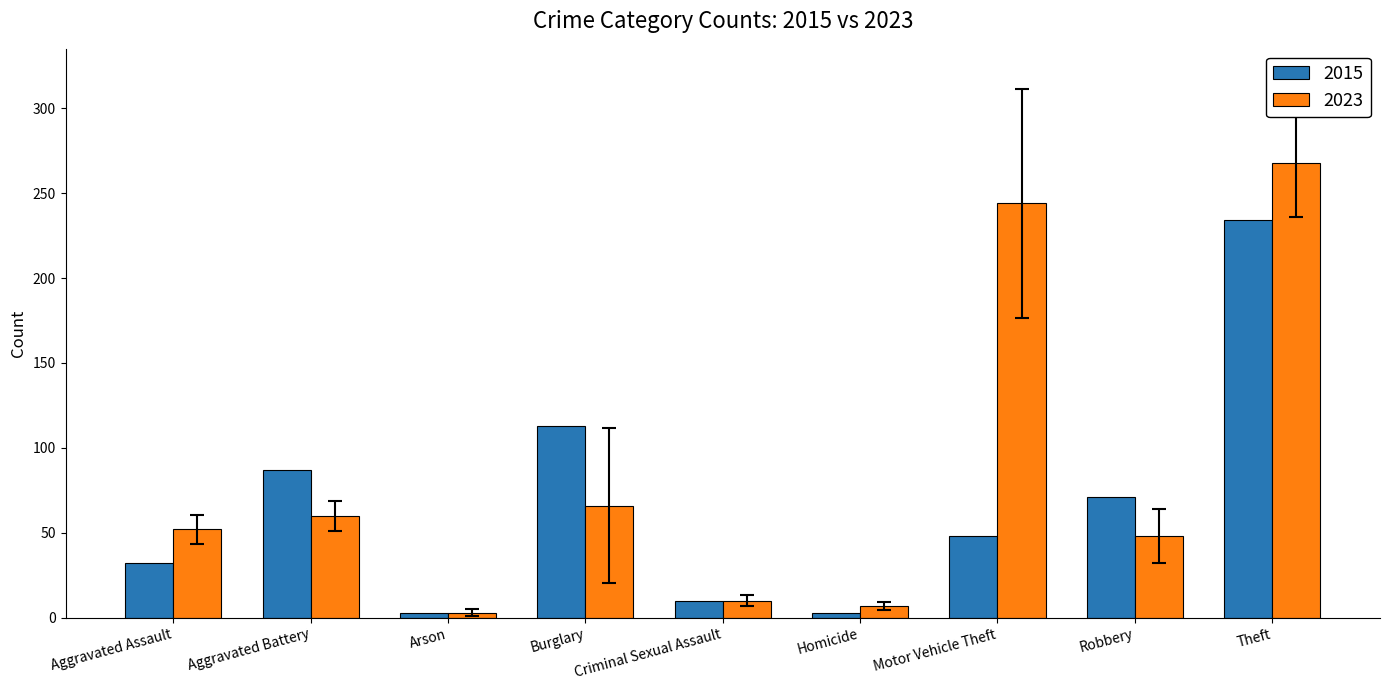

What is the label of the 4th bar from the right?

Homicide